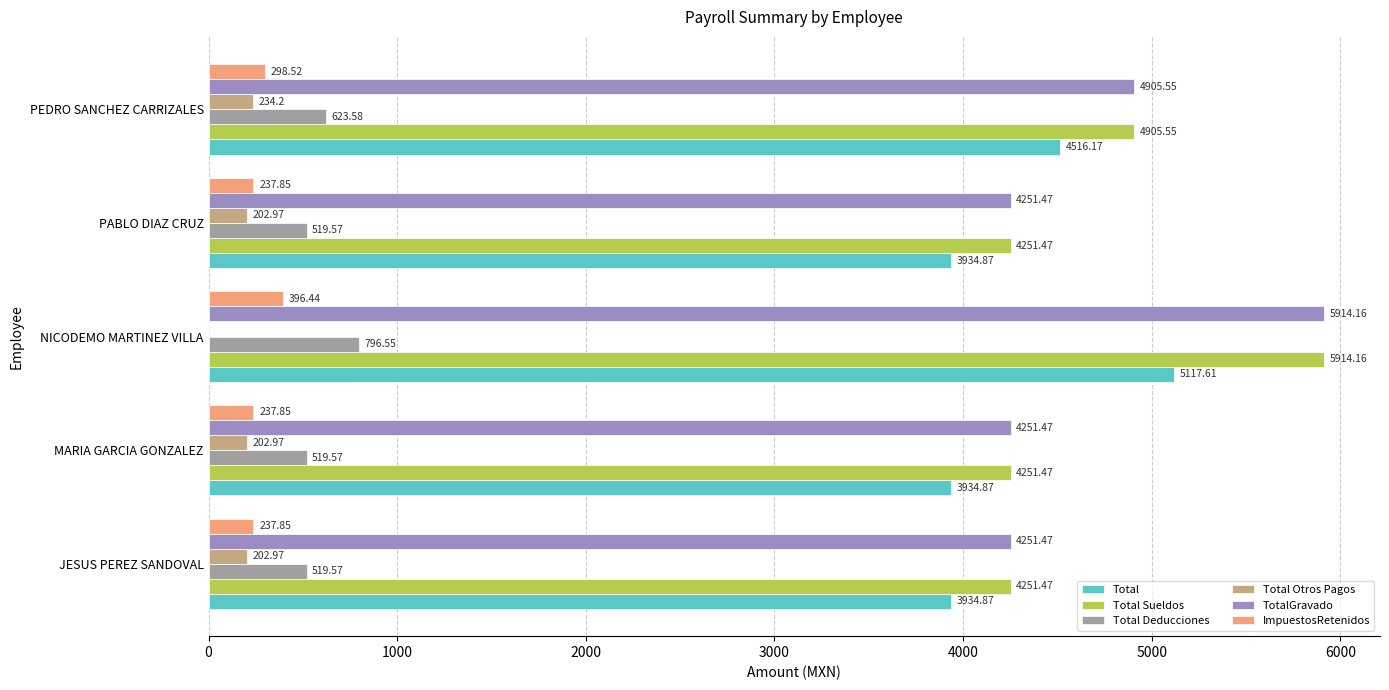

What is the sum of all Total Sueldos values?

23574.1